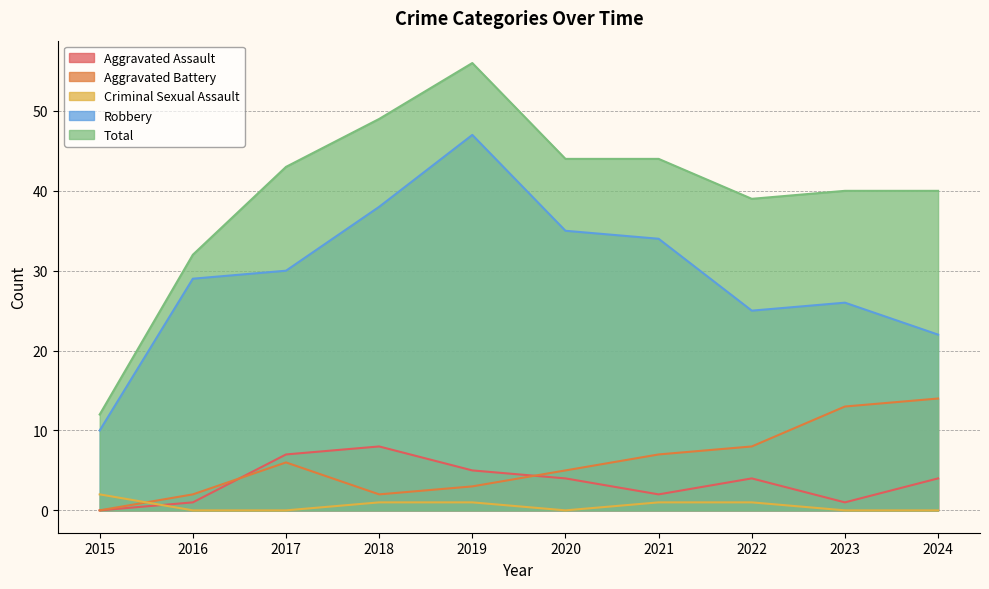

Where is Total nearest to the value 34?

2016